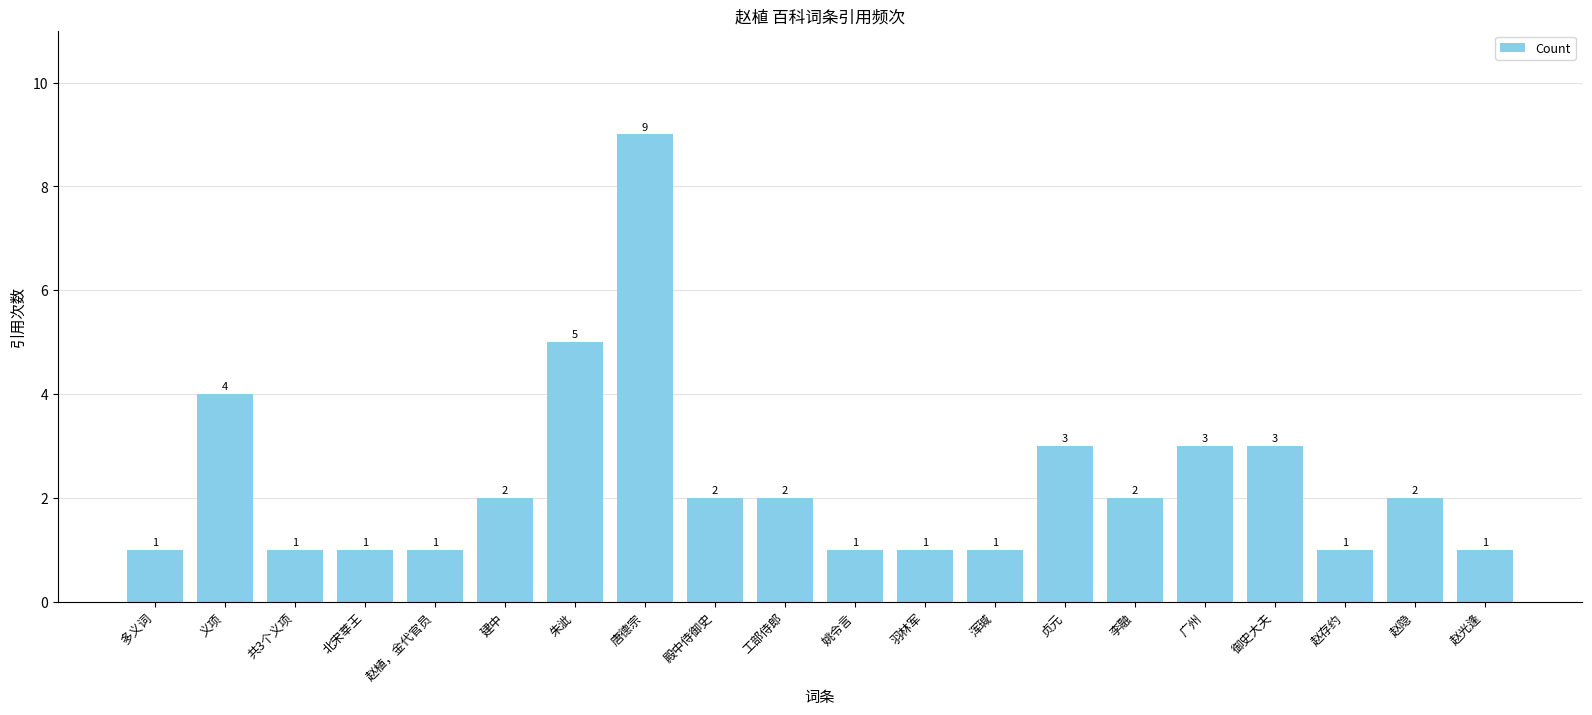

Reading right to left, what are all the values shown in this chart?

赵光逢=1	赵隐=2	赵存约=1	御史大夫=3	广州=3	李融=2	贞元=3	浑瑊=1	羽林军=1	姚令言=1	工部侍郎=2	殿中侍御史=2	唐德宗=9	朱泚=5	建中=2	赵植，金代官员=1	北宋莘王=1	共3个义项=1	义项=4	多义词=1